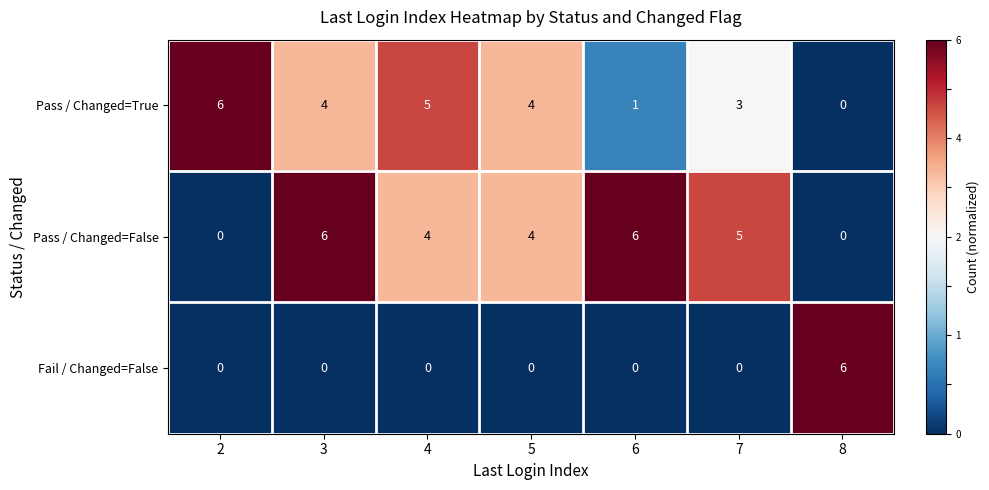

At which category is the sum across all series the highest?

3